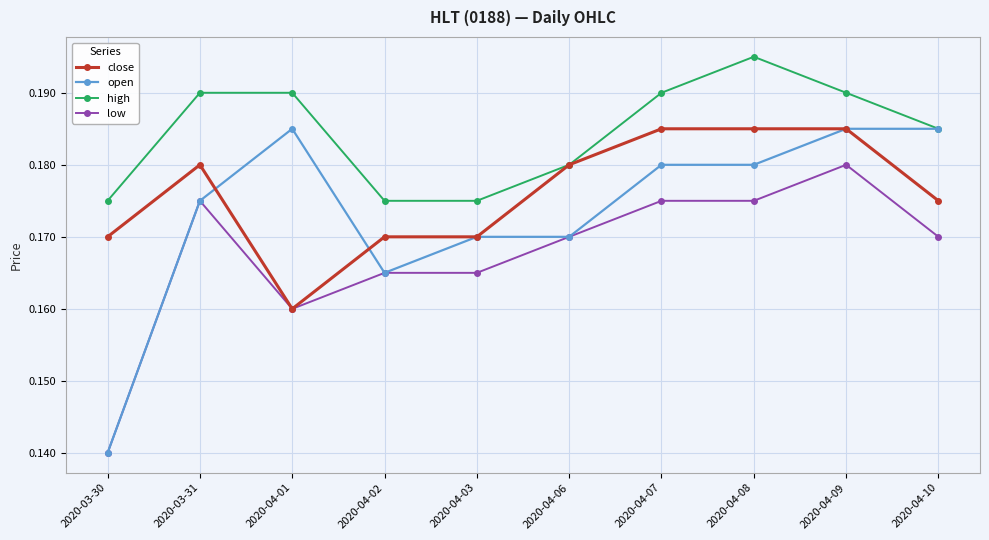

Between which two adjacent categories do close and open first intersect?

2020-03-31 and 2020-04-01